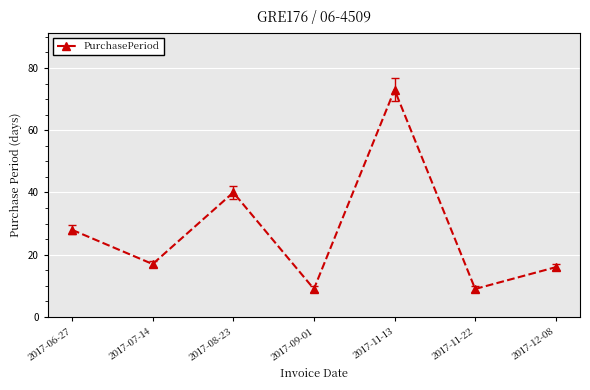

True or false: the data has more than 0 interior local peaks.

True